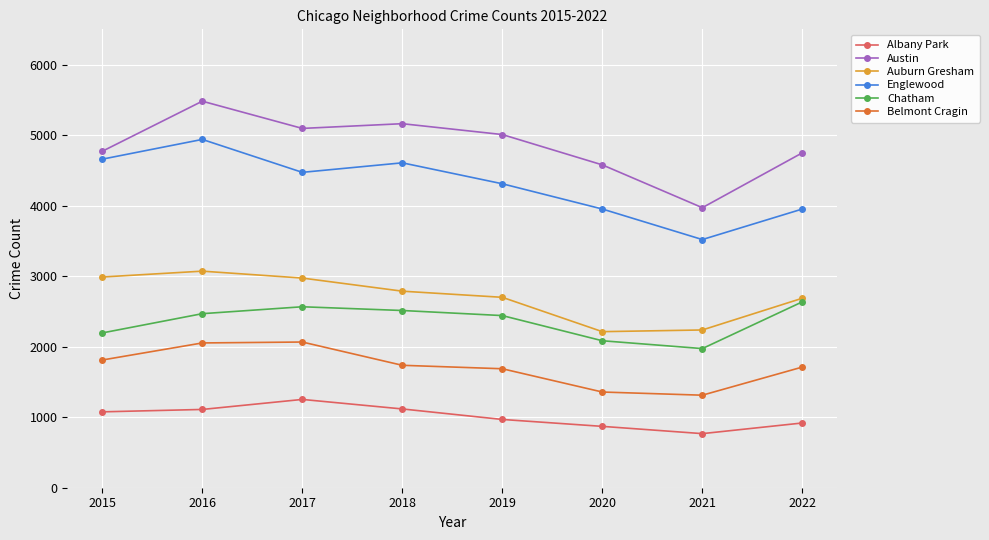

True or false: Albany Park and Belmont Cragin intersect in this chart.

False